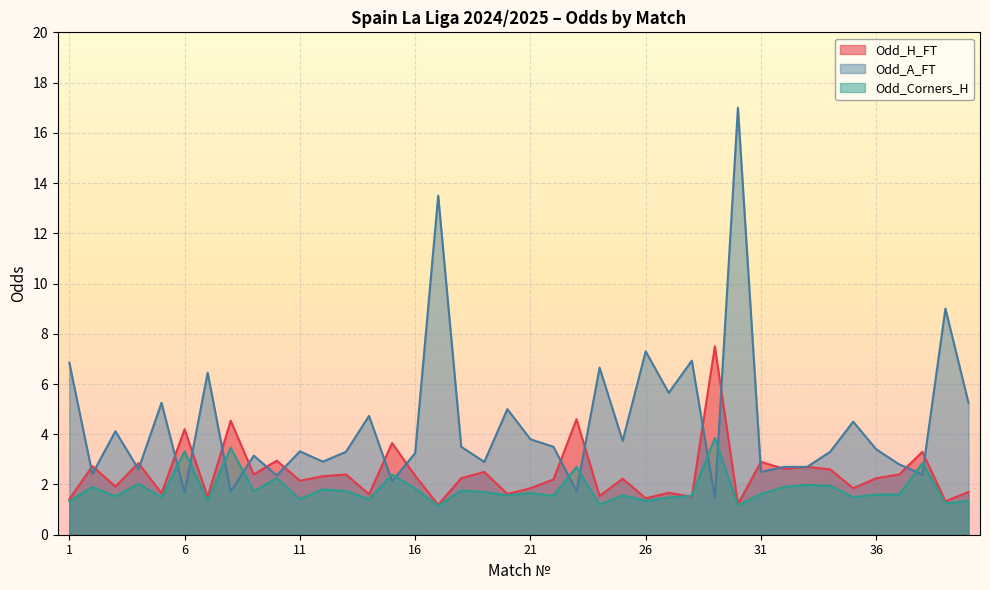

What is the difference between the maximum and second lowest values in the Odd_H_FT series?

6.3